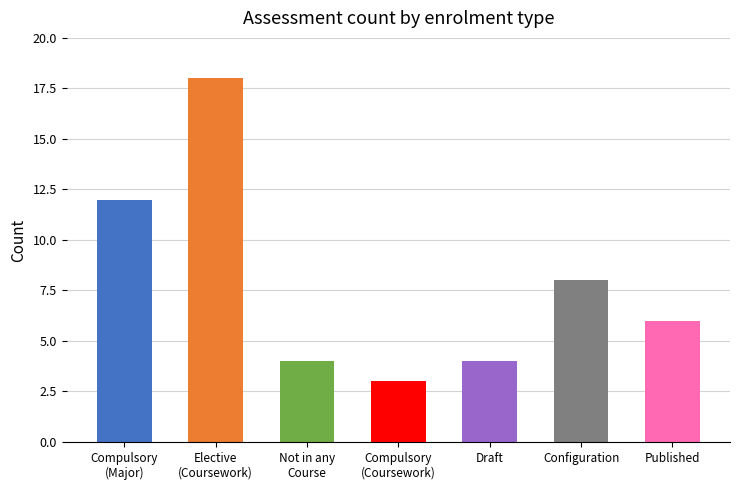

What is the difference between the maximum and second lowest values?

14